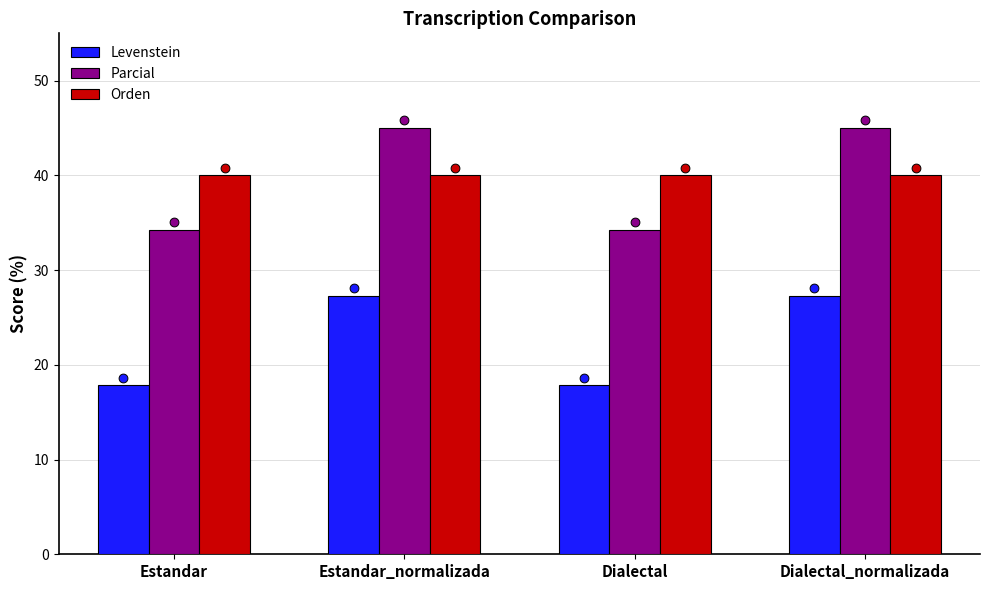

What is the total value across all series at Dialectal_normalizada?

112.3